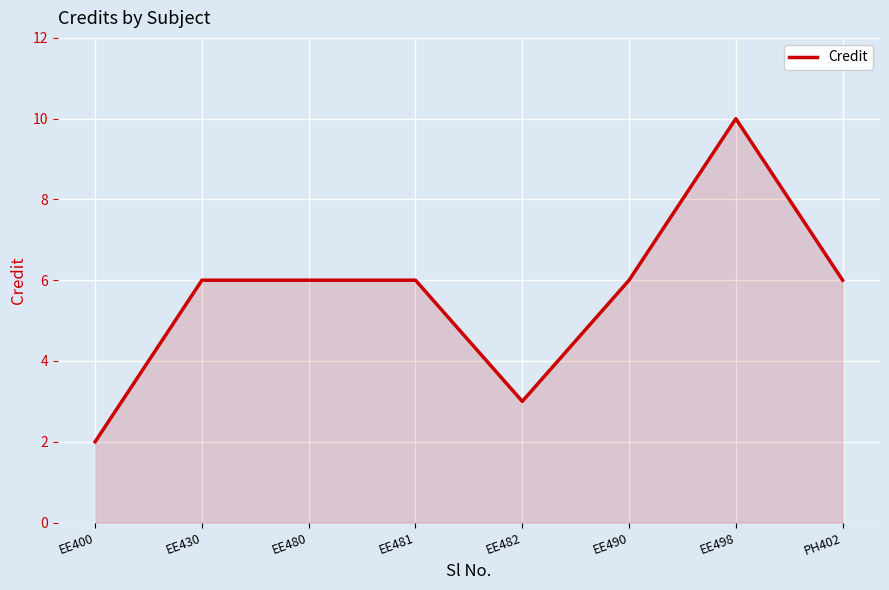

What is the ratio of the value at EE481 to the value at EE400?

3.0